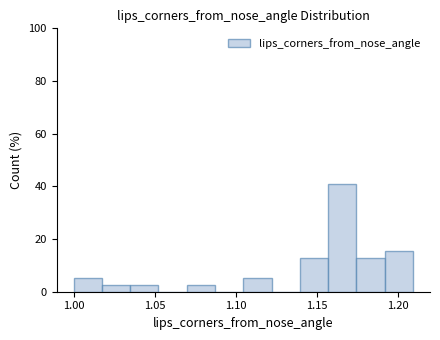

Around what value on the x-axis is the tallest bar? Give the approximate position of its centre, as read against the axis.

1.165